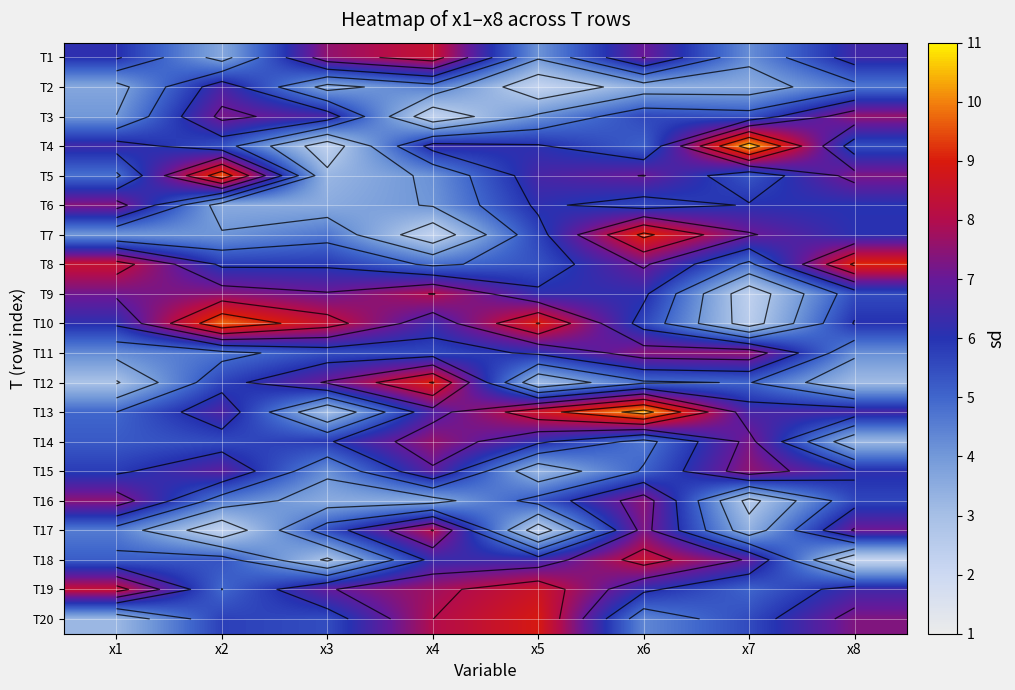

Count the number of data series in this chart.

20